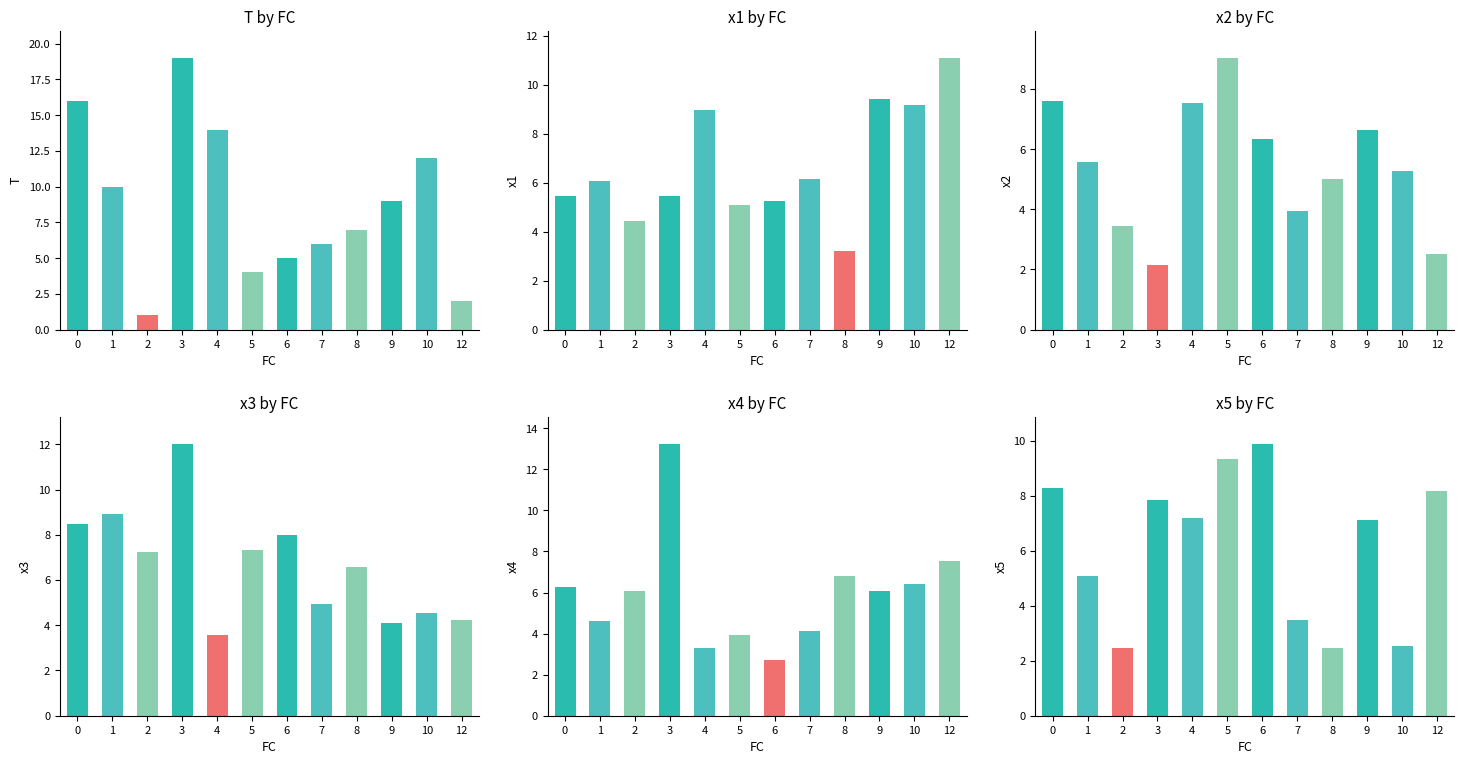

How many data points in x2 are less than 5?

4